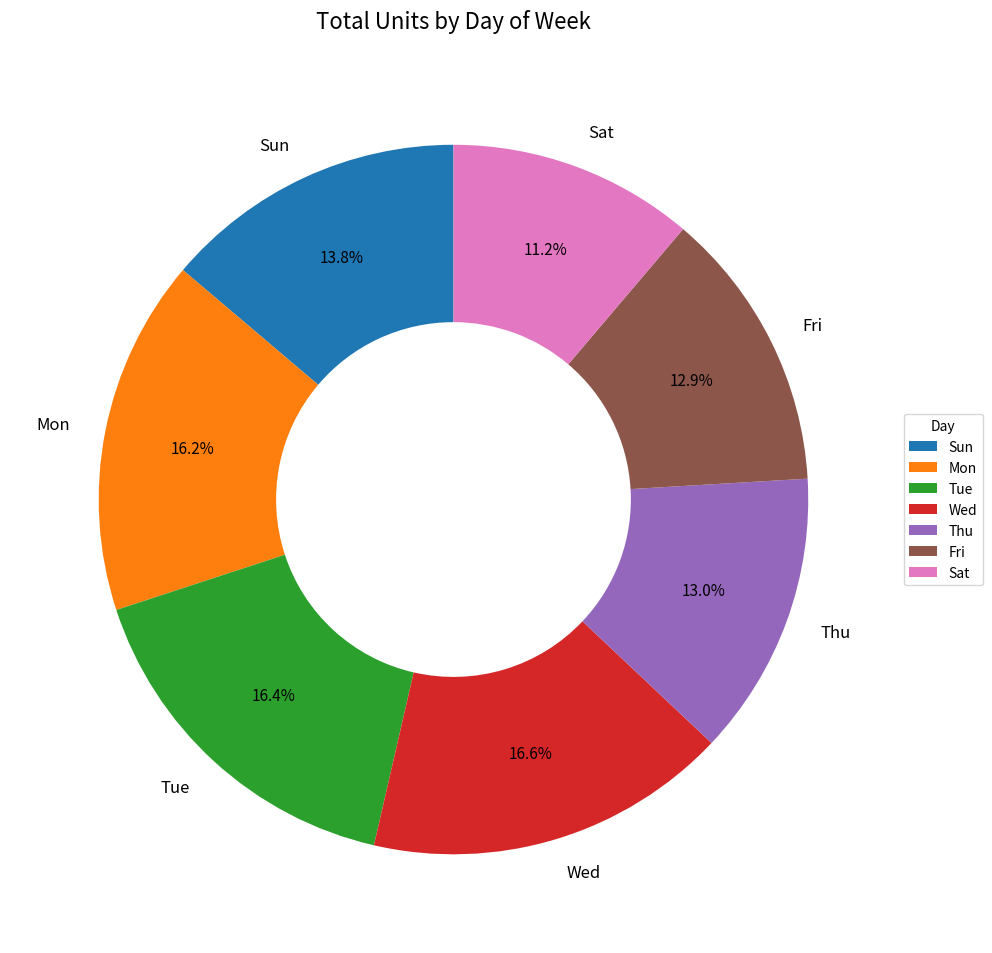

How much of the chart is everything except Tue?

83.6%